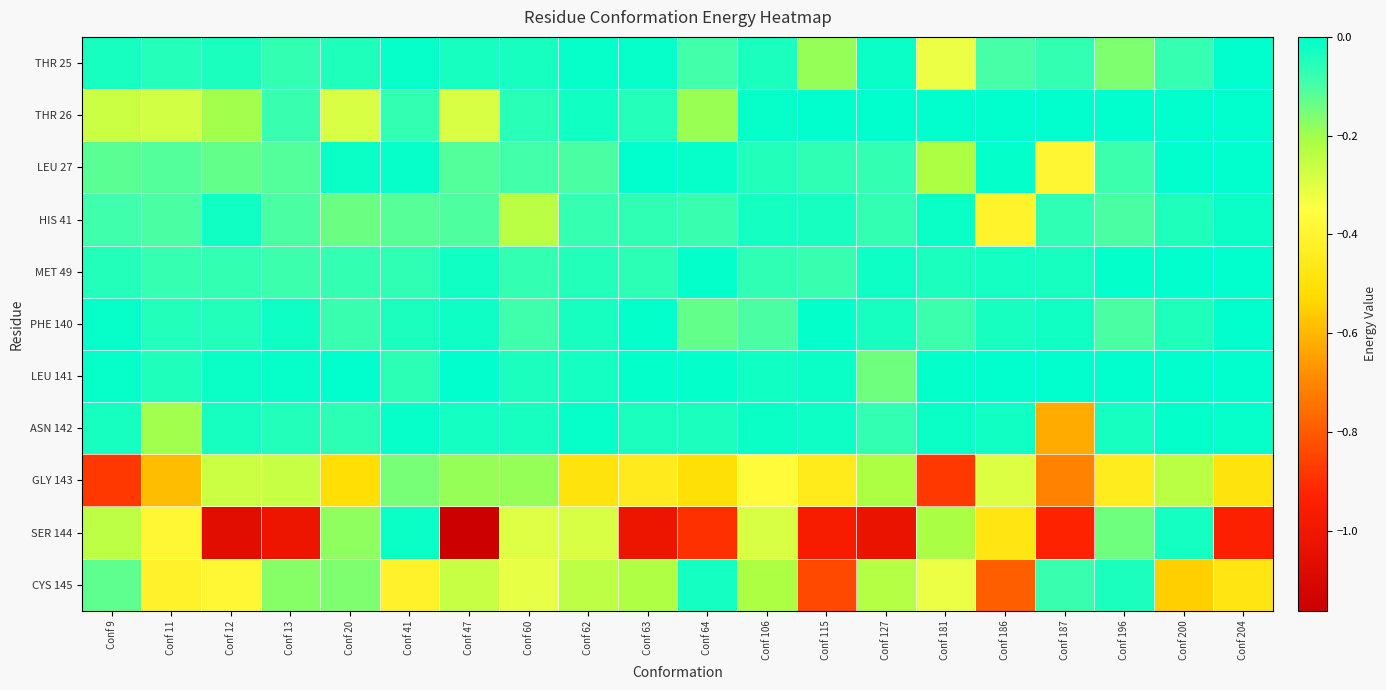

Reading left to right, list all the values displayed in this chart.

THR 25: Conf 9=-0.0	Conf 11=-0.1	Conf 12=-0.0	Conf 13=-0.1	Conf 20=-0.0	Conf 41=-0.0	Conf 47=-0.0	Conf 60=-0.0	Conf 62=-0.0	Conf 63=-0.0	Conf 64=-0.1	Conf 106=-0.0	Conf 115=-0.2	Conf 127=-0.0	Conf 181=-0.3	Conf 186=-0.1	Conf 187=-0.1	Conf 196=-0.2	Conf 200=-0.1	Conf 204=0.0
THR 26: Conf 9=-0.3	Conf 11=-0.3	Conf 12=-0.2	Conf 13=-0.1	Conf 20=-0.3	Conf 41=-0.1	Conf 47=-0.3	Conf 60=-0.1	Conf 62=-0.0	Conf 63=-0.1	Conf 64=-0.2	Conf 106=-0.0	Conf 115=0.0	Conf 127=0.0	Conf 181=0.0	Conf 186=0.0	Conf 187=0.0	Conf 196=0.0	Conf 200=0.0	Conf 204=0.0
LEU 27: Conf 9=-0.1	Conf 11=-0.1	Conf 12=-0.1	Conf 13=-0.1	Conf 20=-0.0	Conf 41=-0.0	Conf 47=-0.1	Conf 60=-0.1	Conf 62=-0.1	Conf 63=-0.0	Conf 64=-0.0	Conf 106=-0.0	Conf 115=-0.1	Conf 127=-0.1	Conf 181=-0.2	Conf 186=-0.0	Conf 187=-0.4	Conf 196=-0.1	Conf 200=0.0	Conf 204=0.0
HIS 41: Conf 9=-0.1	Conf 11=-0.1	Conf 12=-0.0	Conf 13=-0.1	Conf 20=-0.1	Conf 41=-0.1	Conf 47=-0.1	Conf 60=-0.2	Conf 62=-0.1	Conf 63=-0.1	Conf 64=-0.1	Conf 106=-0.0	Conf 115=-0.0	Conf 127=-0.1	Conf 181=-0.0	Conf 186=-0.4	Conf 187=-0.1	Conf 196=-0.1	Conf 200=-0.0	Conf 204=-0.0
MET 49: Conf 9=-0.0	Conf 11=-0.1	Conf 12=-0.1	Conf 13=-0.1	Conf 20=-0.1	Conf 41=-0.1	Conf 47=-0.0	Conf 60=-0.1	Conf 62=-0.0	Conf 63=-0.1	Conf 64=-0.0	Conf 106=-0.1	Conf 115=-0.1	Conf 127=-0.0	Conf 181=-0.0	Conf 186=-0.0	Conf 187=-0.0	Conf 196=-0.0	Conf 200=0.0	Conf 204=0.0
PHE 140: Conf 9=-0.0	Conf 11=-0.0	Conf 12=-0.0	Conf 13=-0.0	Conf 20=-0.1	Conf 41=-0.0	Conf 47=-0.0	Conf 60=-0.1	Conf 62=-0.0	Conf 63=-0.0	Conf 64=-0.1	Conf 106=-0.1	Conf 115=-0.0	Conf 127=-0.0	Conf 181=-0.1	Conf 186=-0.0	Conf 187=-0.0	Conf 196=-0.1	Conf 200=-0.0	Conf 204=-0.0
LEU 141: Conf 9=-0.0	Conf 11=-0.0	Conf 12=-0.0	Conf 13=-0.0	Conf 20=-0.0	Conf 41=-0.1	Conf 47=-0.0	Conf 60=-0.0	Conf 62=-0.0	Conf 63=-0.0	Conf 64=-0.0	Conf 106=-0.0	Conf 115=-0.0	Conf 127=-0.1	Conf 181=-0.0	Conf 186=0.0	Conf 187=0.0	Conf 196=0.0	Conf 200=0.0	Conf 204=0.0
ASN 142: Conf 9=-0.0	Conf 11=-0.2	Conf 12=-0.0	Conf 13=-0.0	Conf 20=-0.1	Conf 41=-0.0	Conf 47=-0.0	Conf 60=-0.0	Conf 62=-0.0	Conf 63=-0.0	Conf 64=-0.0	Conf 106=-0.0	Conf 115=-0.0	Conf 127=-0.1	Conf 181=-0.0	Conf 186=-0.0	Conf 187=-0.6	Conf 196=-0.0	Conf 200=-0.0	Conf 204=-0.0
GLY 143: Conf 9=-0.9	Conf 11=-0.6	Conf 12=-0.3	Conf 13=-0.3	Conf 20=-0.5	Conf 41=-0.2	Conf 47=-0.2	Conf 60=-0.2	Conf 62=-0.5	Conf 63=-0.4	Conf 64=-0.5	Conf 106=-0.4	Conf 115=-0.5	Conf 127=-0.2	Conf 181=-0.9	Conf 186=-0.3	Conf 187=-0.7	Conf 196=-0.4	Conf 200=-0.2	Conf 204=-0.5
SER 144: Conf 9=-0.2	Conf 11=-0.4	Conf 12=-1.1	Conf 13=-1.0	Conf 20=-0.2	Conf 41=-0.0	Conf 47=-1.2	Conf 60=-0.3	Conf 62=-0.3	Conf 63=-1.0	Conf 64=-0.9	Conf 106=-0.3	Conf 115=-1.0	Conf 127=-1.0	Conf 181=-0.2	Conf 186=-0.5	Conf 187=-0.9	Conf 196=-0.1	Conf 200=-0.0	Conf 204=-0.9
CYS 145: Conf 9=-0.1	Conf 11=-0.4	Conf 12=-0.4	Conf 13=-0.2	Conf 20=-0.2	Conf 41=-0.4	Conf 47=-0.3	Conf 60=-0.3	Conf 62=-0.2	Conf 63=-0.2	Conf 64=-0.0	Conf 106=-0.2	Conf 115=-0.8	Conf 127=-0.2	Conf 181=-0.3	Conf 186=-0.8	Conf 187=-0.1	Conf 196=-0.0	Conf 200=-0.6	Conf 204=-0.5